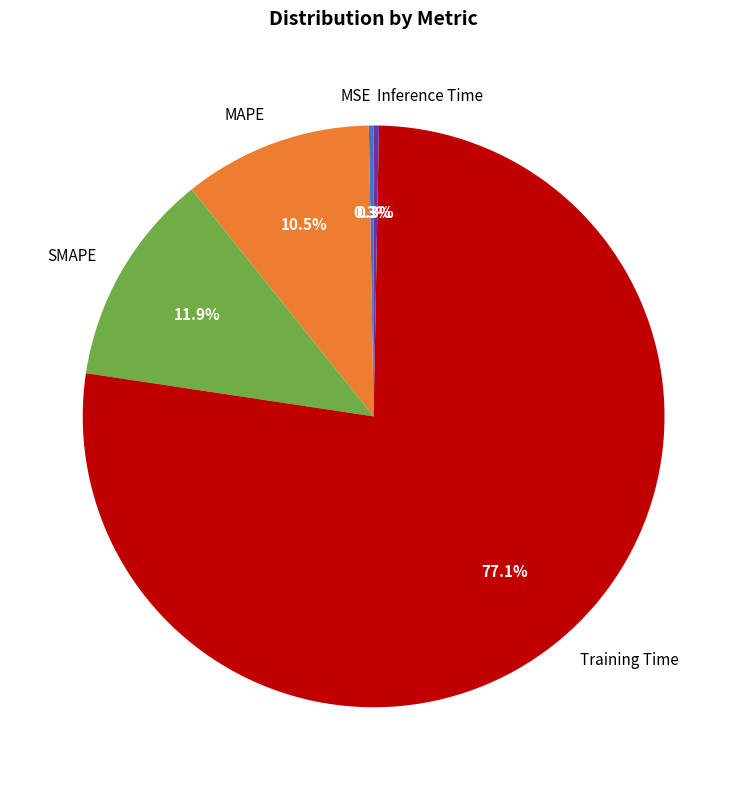

Is it true that SMAPE is 17% of the pie?

False